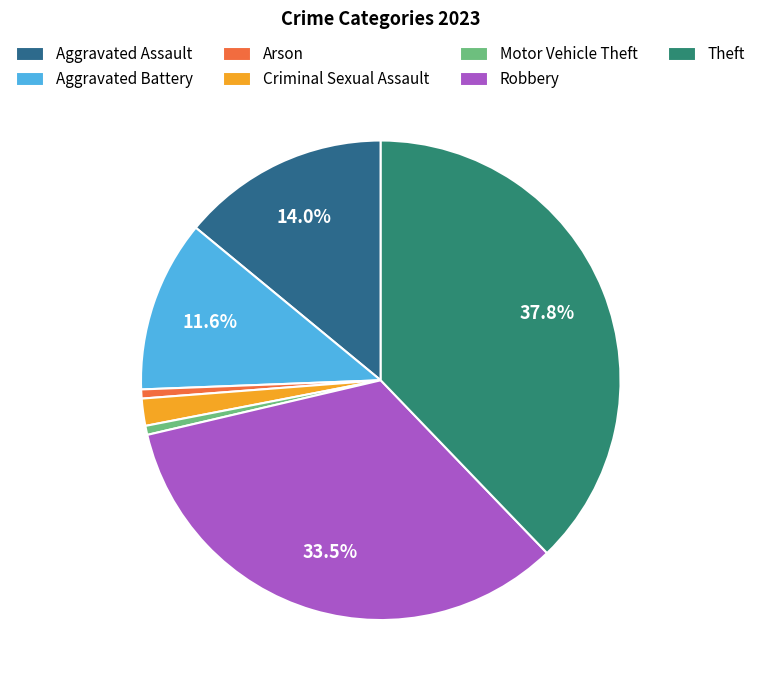

Between Robbery and Motor Vehicle Theft, which is larger?

Robbery